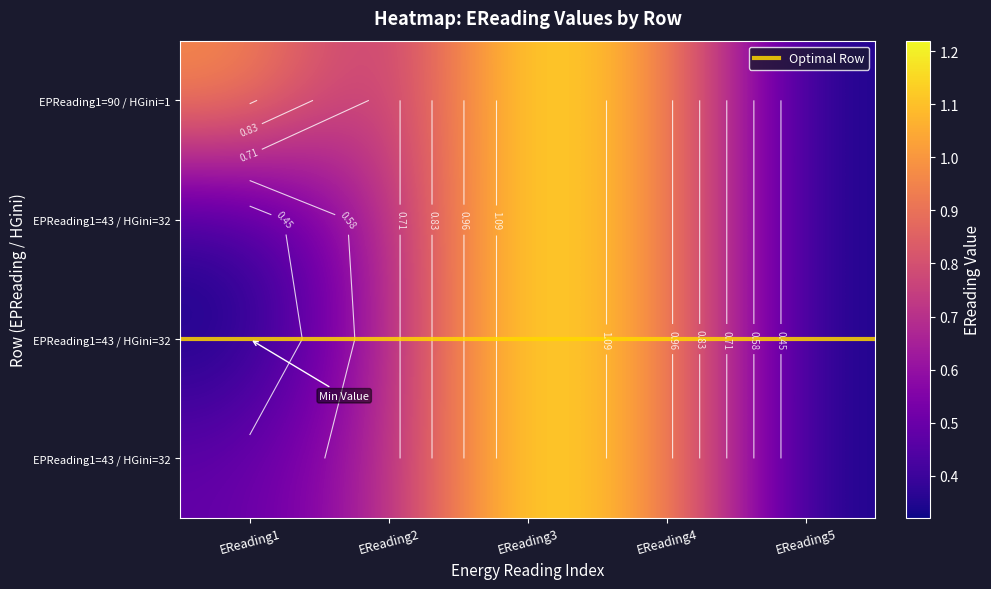

How many data points does each series have?

5